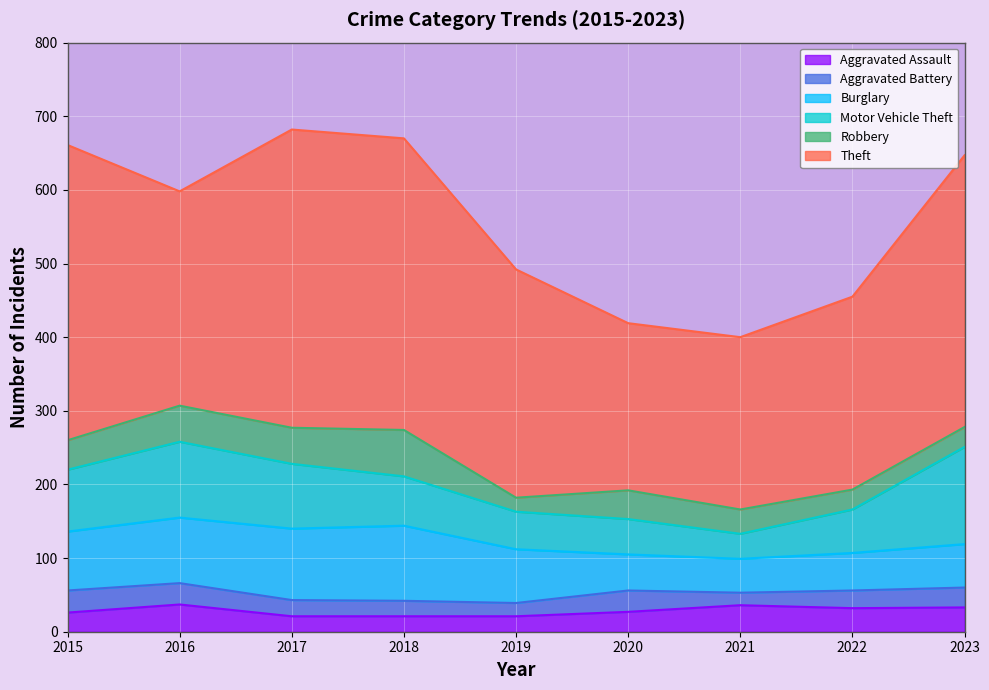

Reading left to right, transcribe all the data shown in this chart.

Aggravated Assault: 26	37	21	21	21	27	36	32	33
Aggravated Battery: 30	29	22	21	18	29	17	24	27
Burglary: 80	89	97	102	73	49	46	51	59
Motor Vehicle Theft: 84	103	88	67	51	48	34	59	132
Robbery: 40	49	49	63	19	39	33	27	27
Theft: 401	291	405	396	310	227	234	262	369